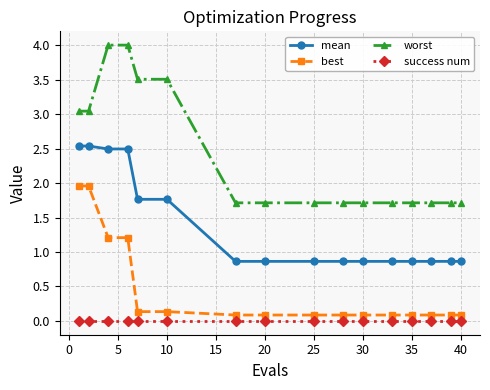

Which series has the largest range (max minus min)?

worst